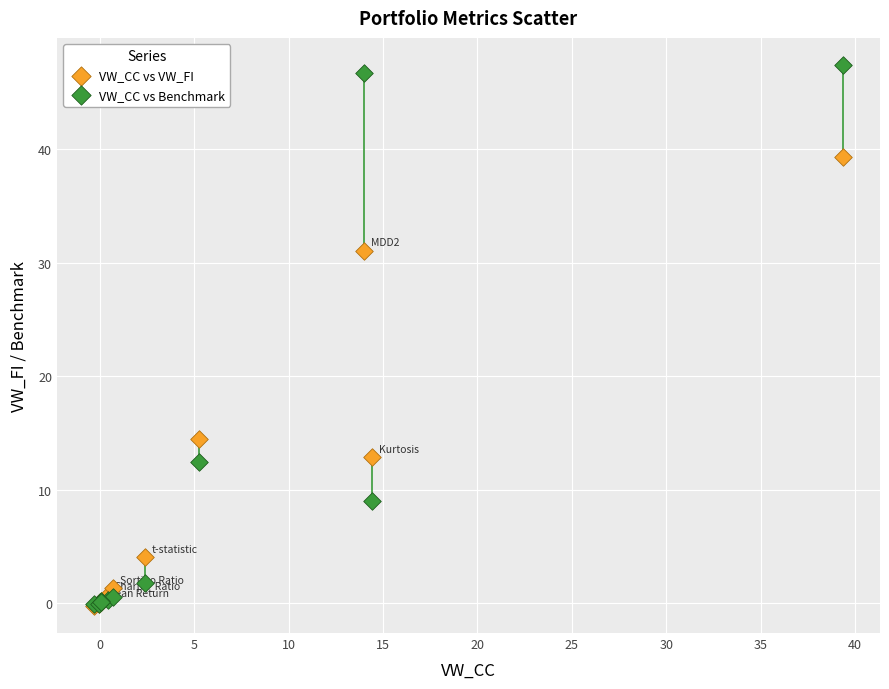

In the VW_CC vs VW_FI series, what Y value is closest to 19?

14.5